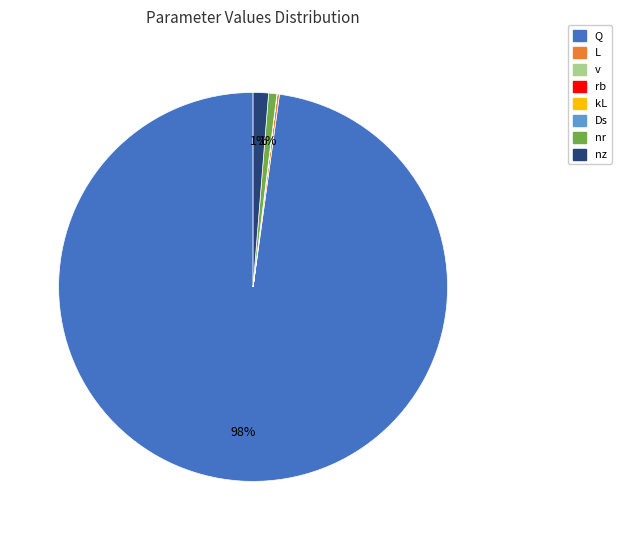

Does any single category account for the majority?

Yes